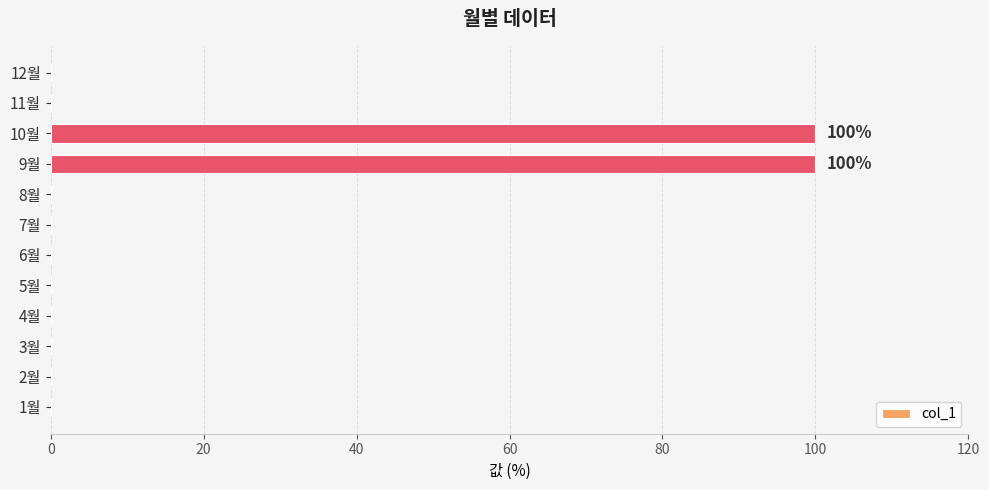

Is it true that the value at 12월 is 0?

True